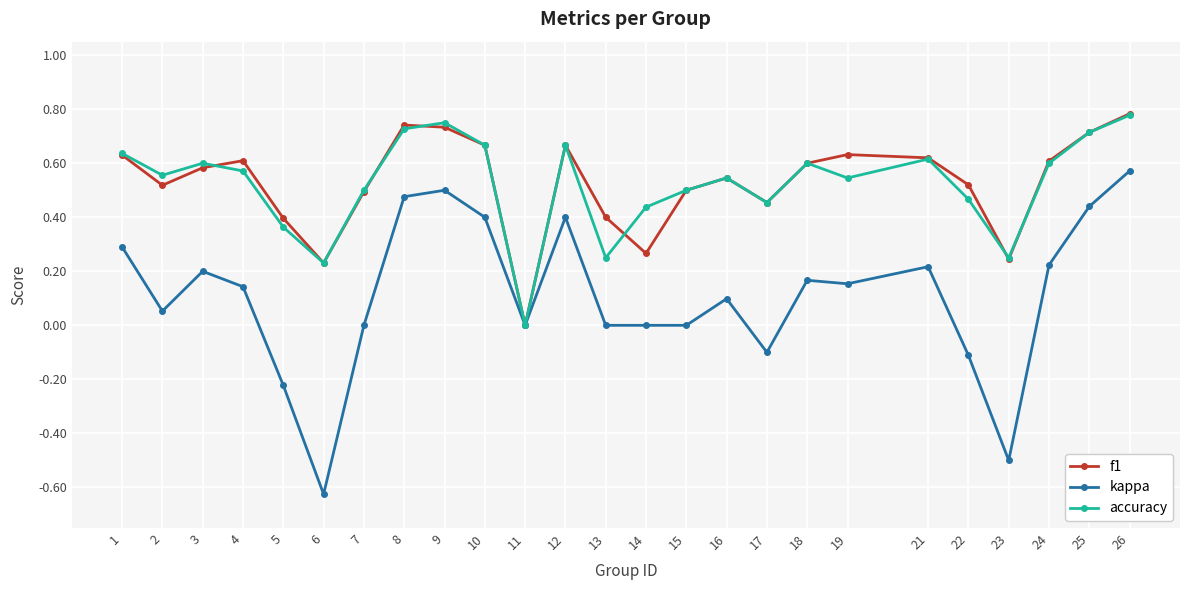

Is the value of kappa at 17 greater than the value of accuracy at 10?

No